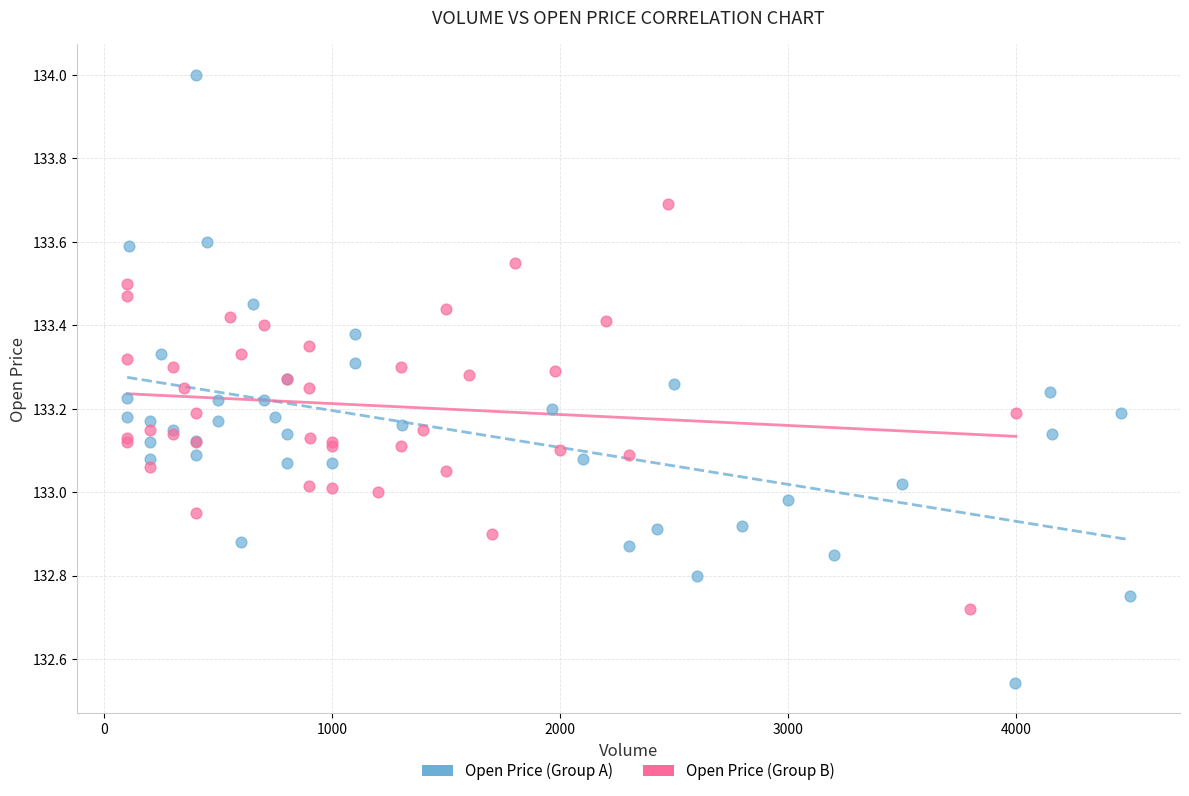

Which series contains the highest Y value?

Open Price (Group A)